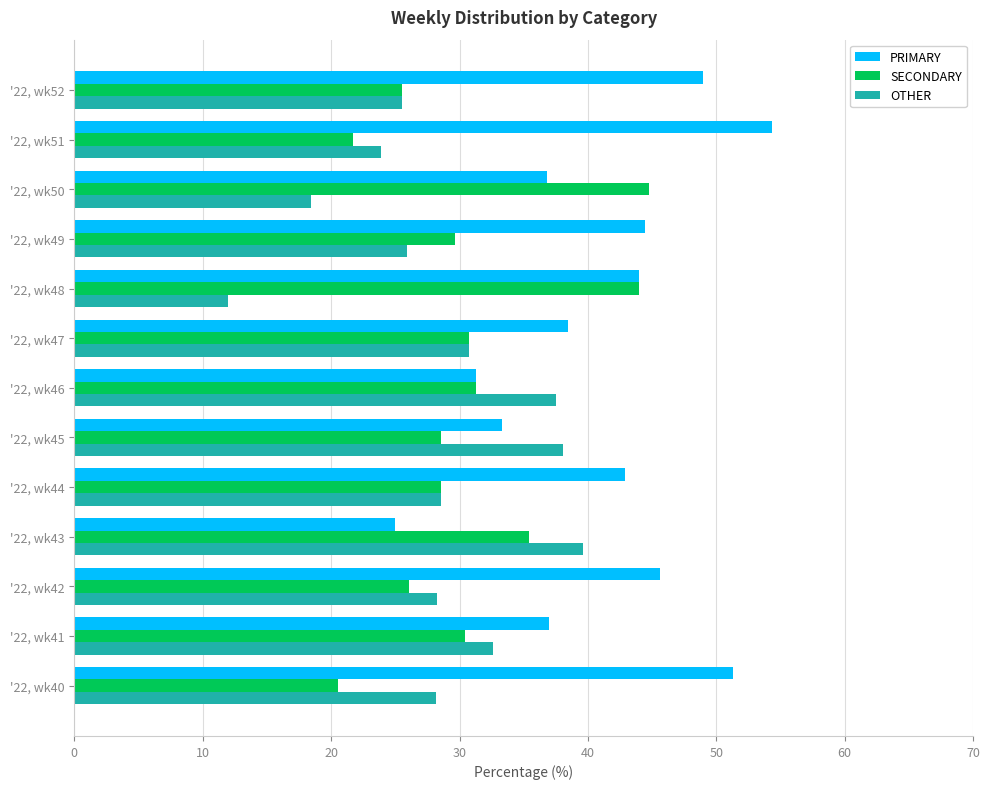

What are all the series names shown in the legend?

PRIMARY, SECONDARY, OTHER